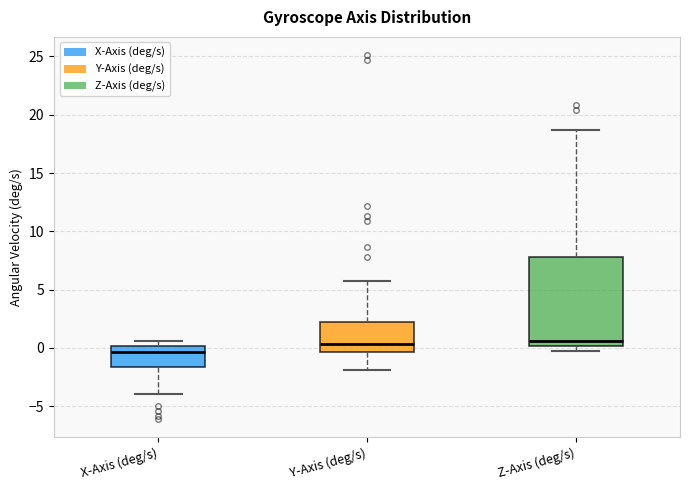

Reading left to right, read every box against the y-axis: the position of its median line, the range the box covers, and the ends of its whiskers. The values are not printed on the chart, so give them approximately, as read against the axis.

X-Axis (deg/s): median -0.5, box -1.5 to 0.0, whiskers -4.0 to 0.5
Y-Axis (deg/s): median 0.5, box -0.5 to 2.0, whiskers -2.0 to 5.5
Z-Axis (deg/s): median 0.5, box 0.0 to 8.0, whiskers 0.0 (just below the box's lower edge) to 18.5